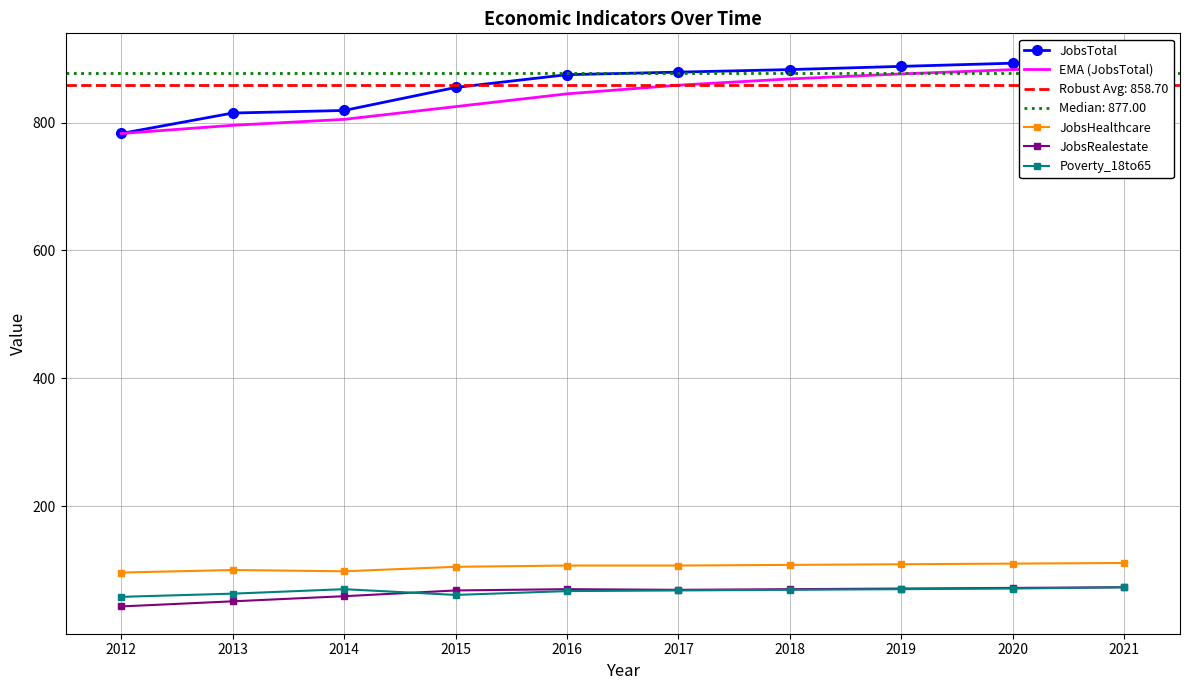

Which series has the largest range (max minus min)?

JobsTotal